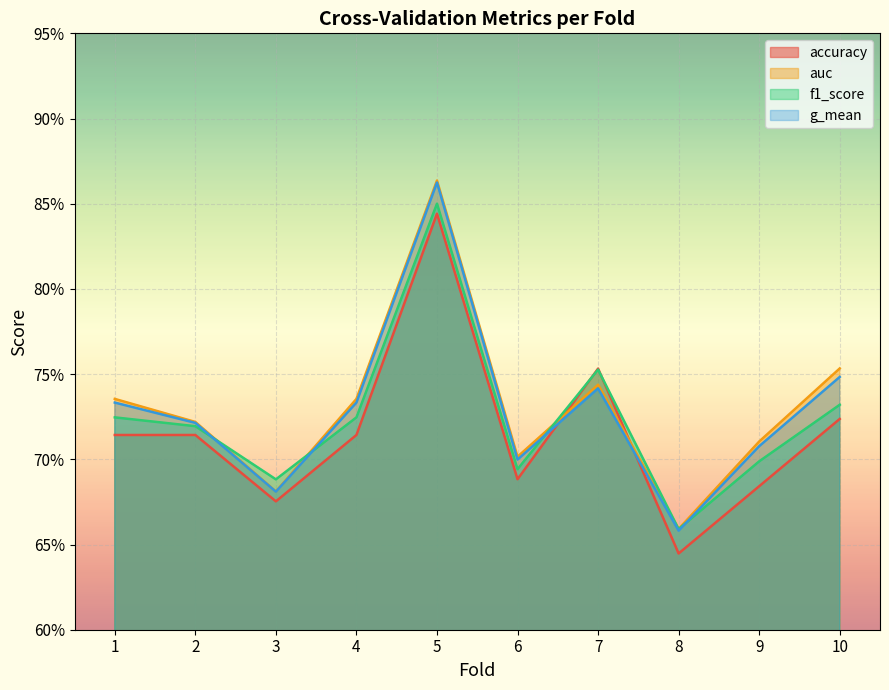

At which category is the sum across all series the highest?

5